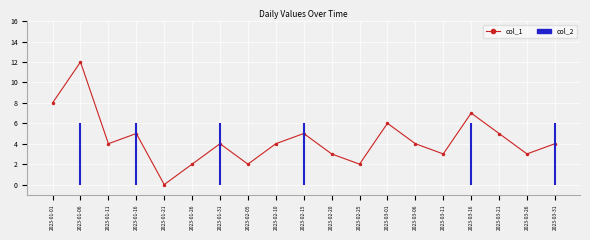

At which category does the data reach its first local peak?

2023-01-06